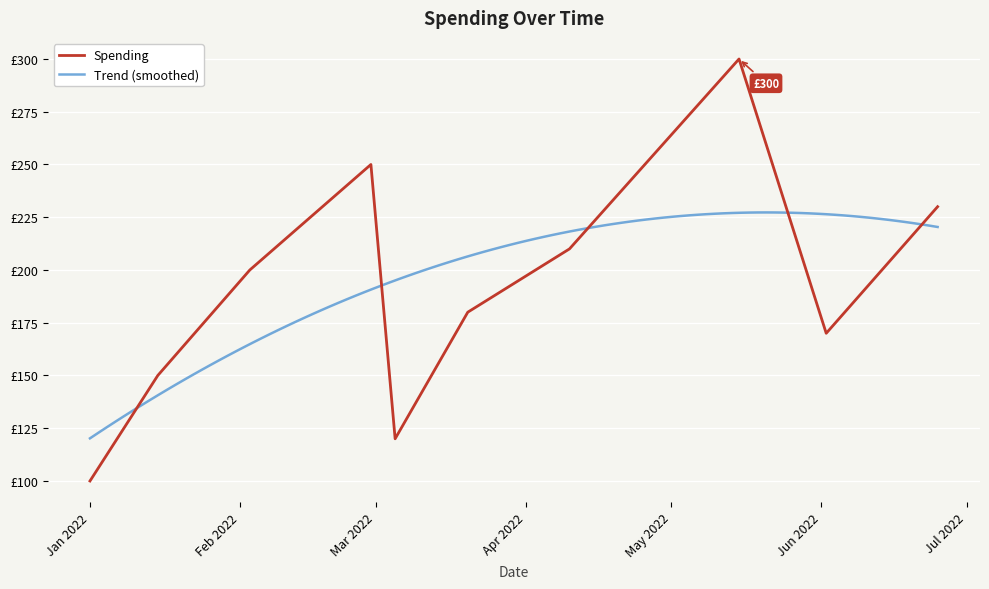

What is the difference between the second highest and second lowest values?

130